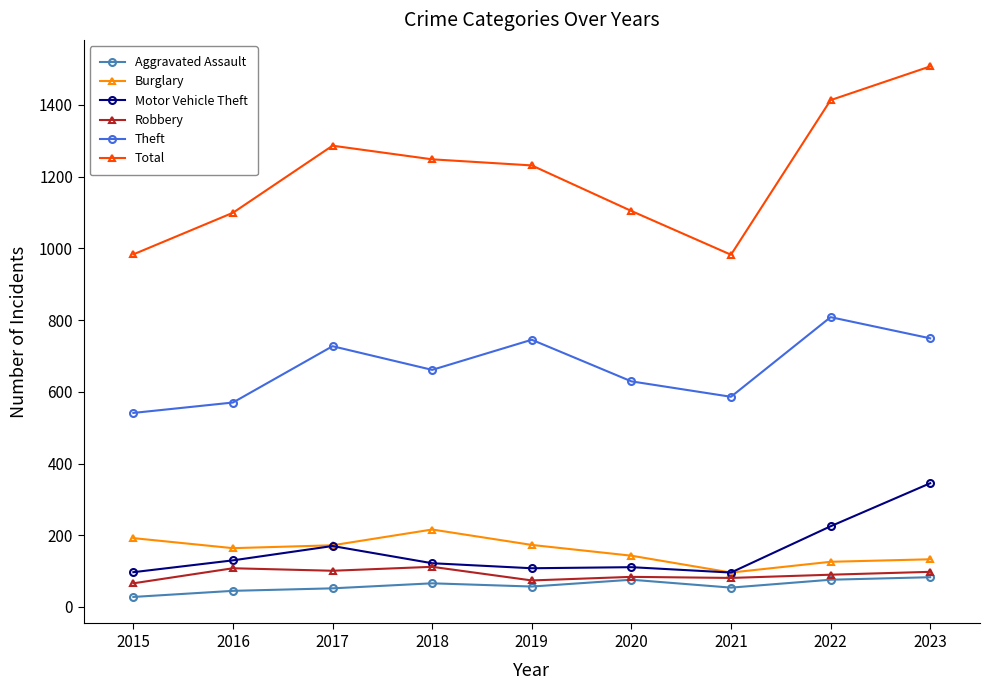

How many interior local valleys does the Burglary series have?

2